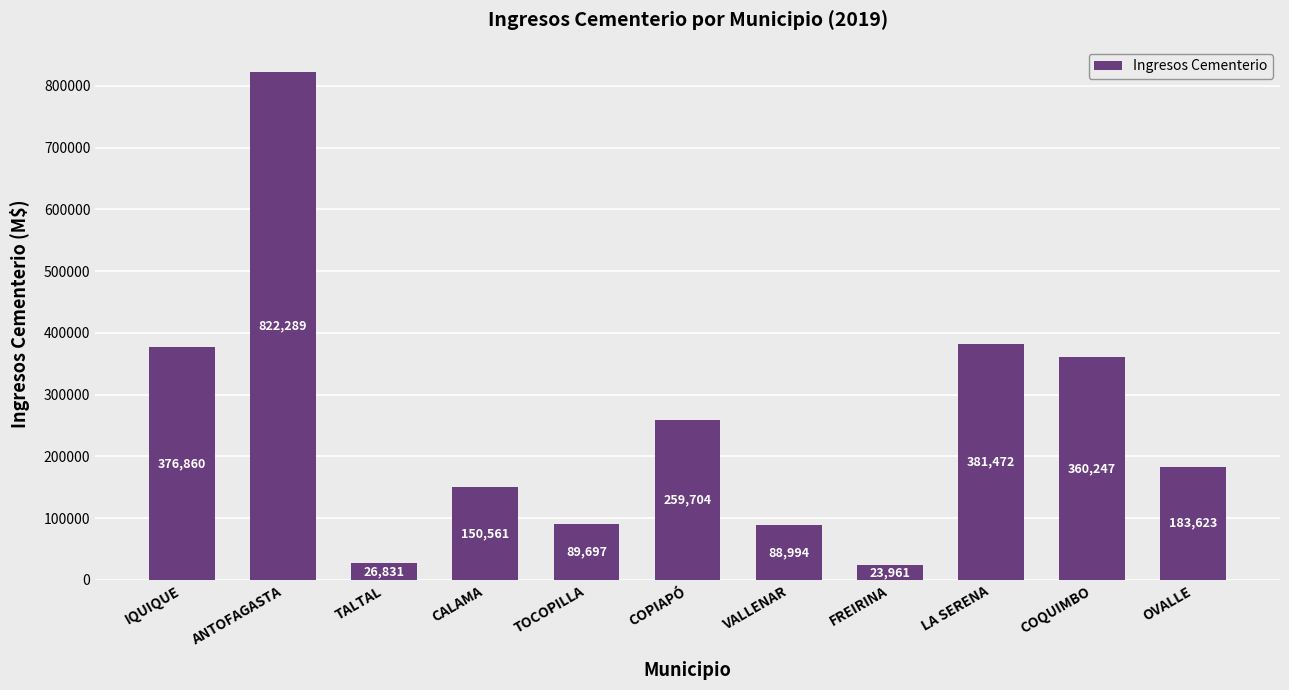

What is the change in value from ANTOFAGASTA to CALAMA?

-671728